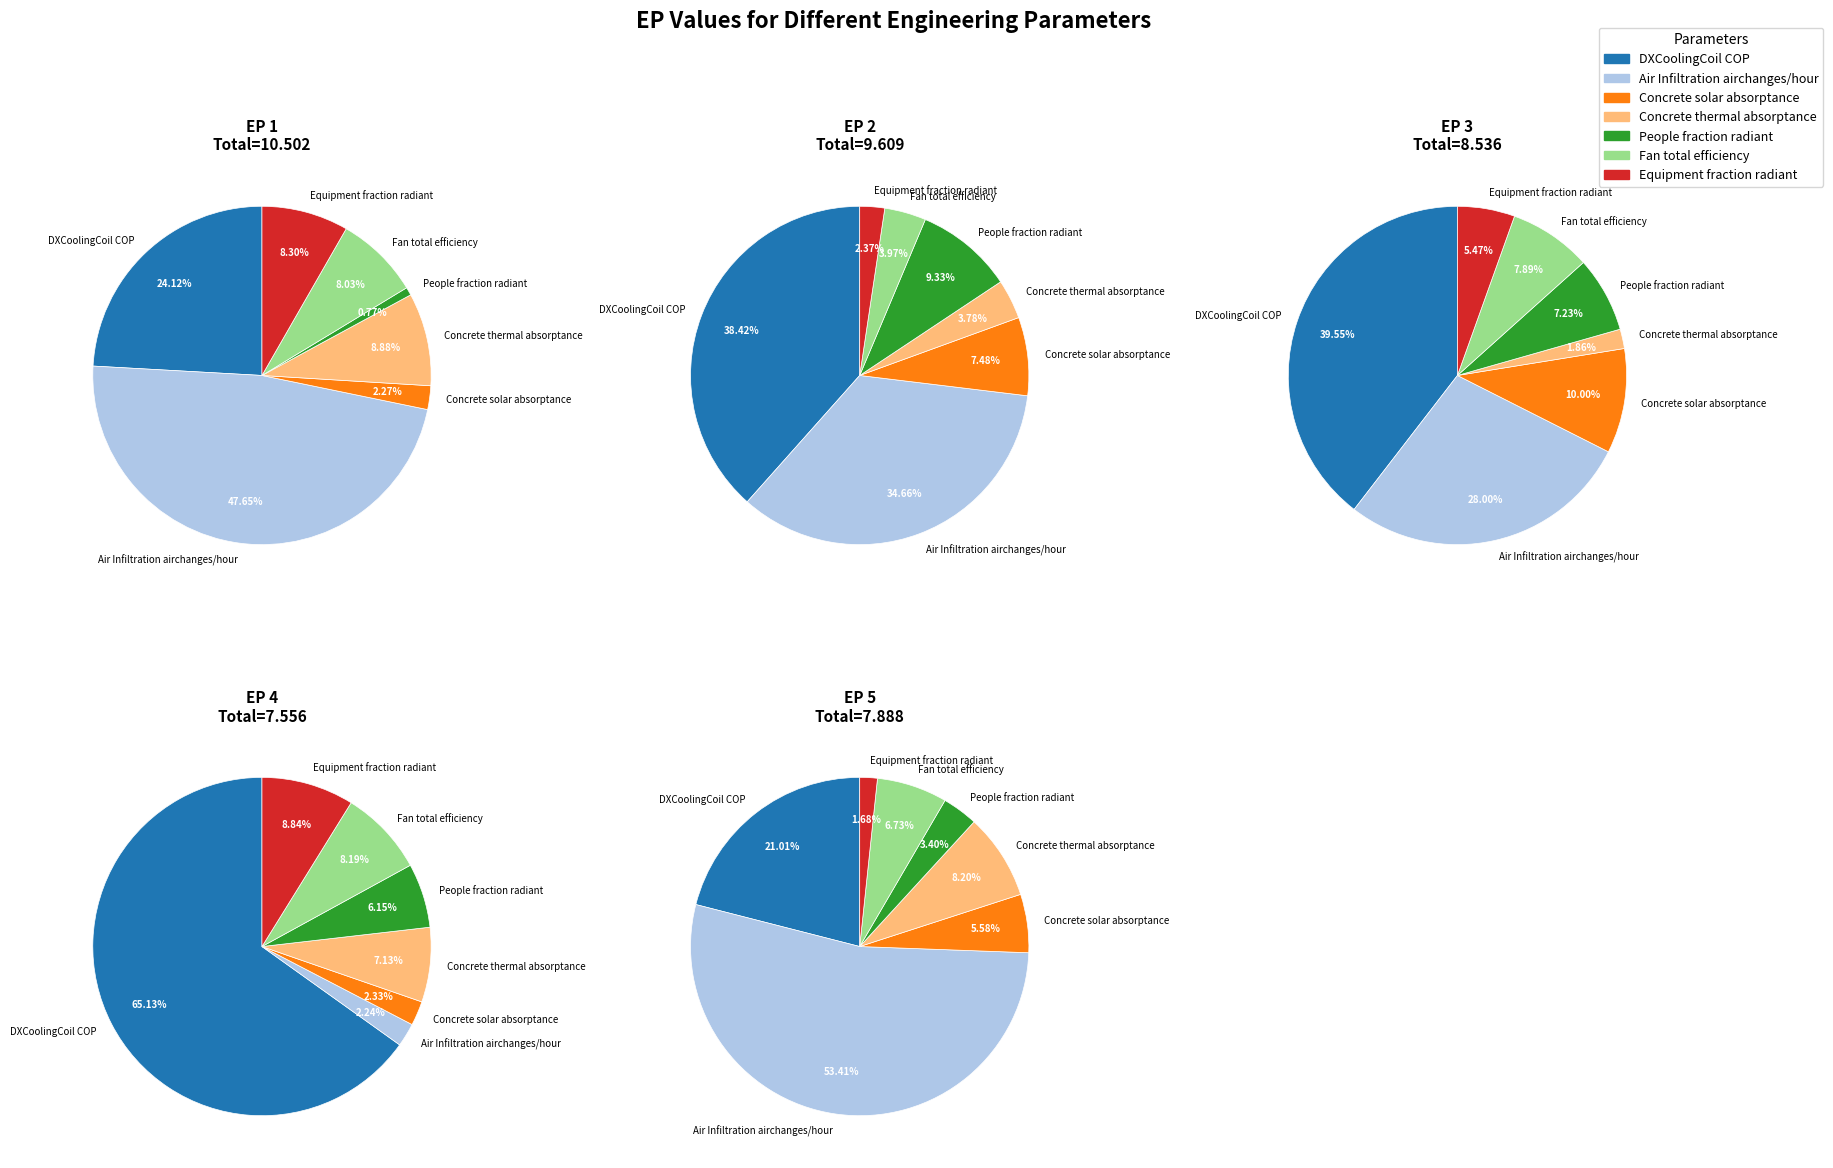

Rank the categories by EP 3 value from highest to lowest.

DXCoolingCoil COP, Air Infiltration airchanges/hour, Concrete solar absorptance, Fan total efficiency, People fraction radiant, Equipment fraction radiant, Concrete thermal absorptance